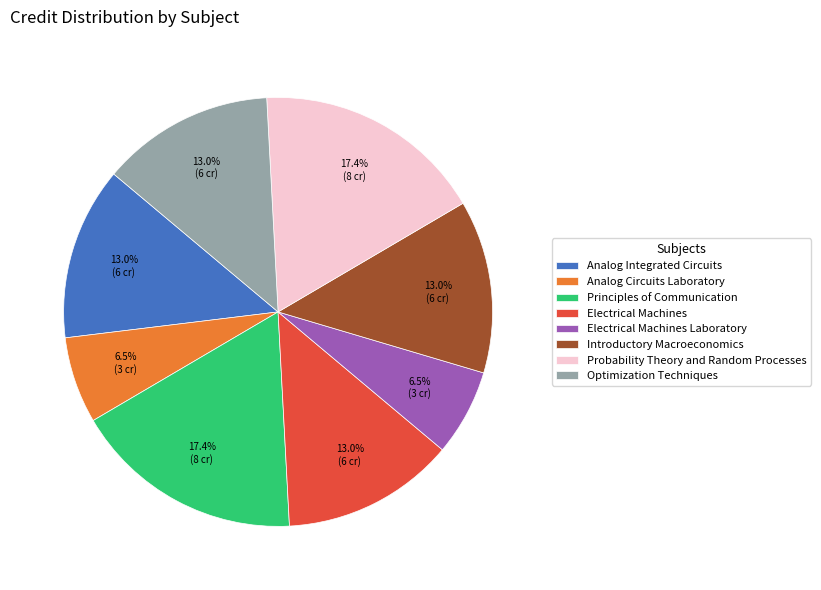

To the nearest percent, what portion does Electrical Machines represent?

13%